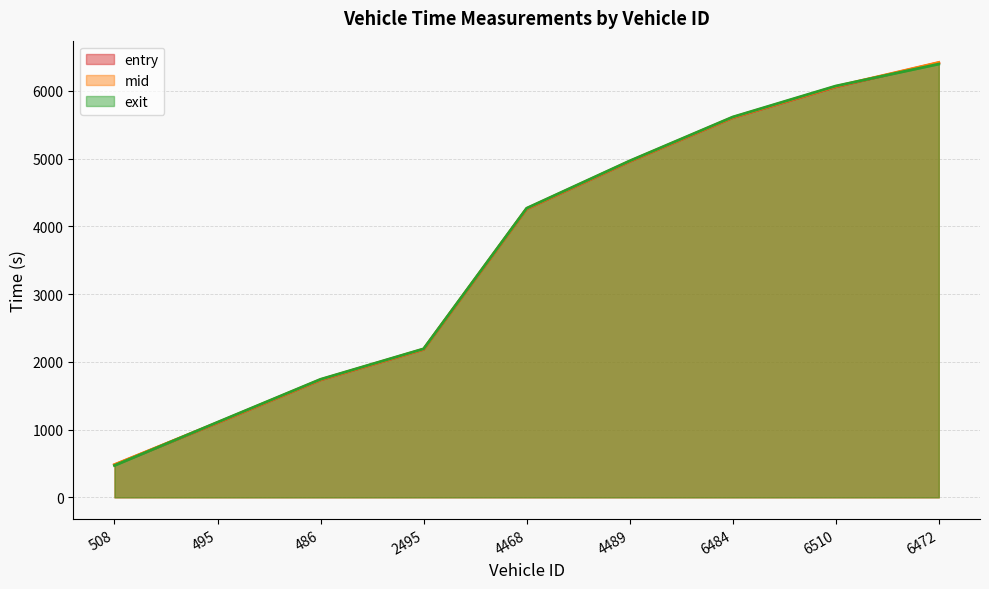

True or false: mid and entry cross at least once.

False